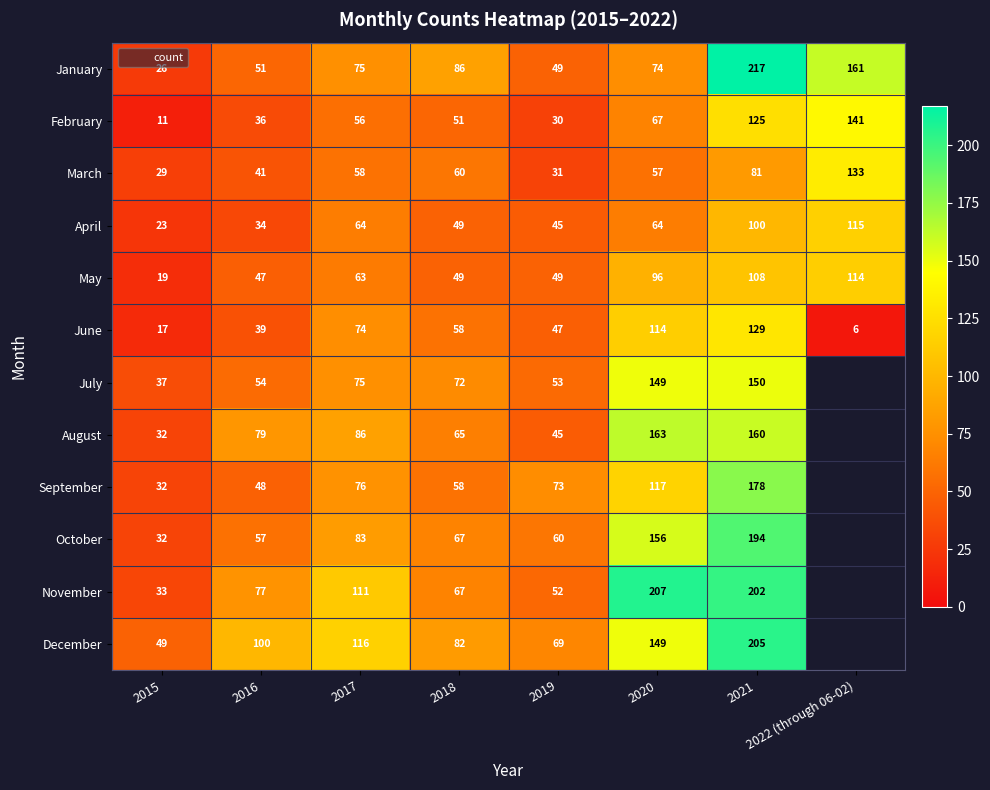

What is the spread (max minus min) of values at 2018?

37